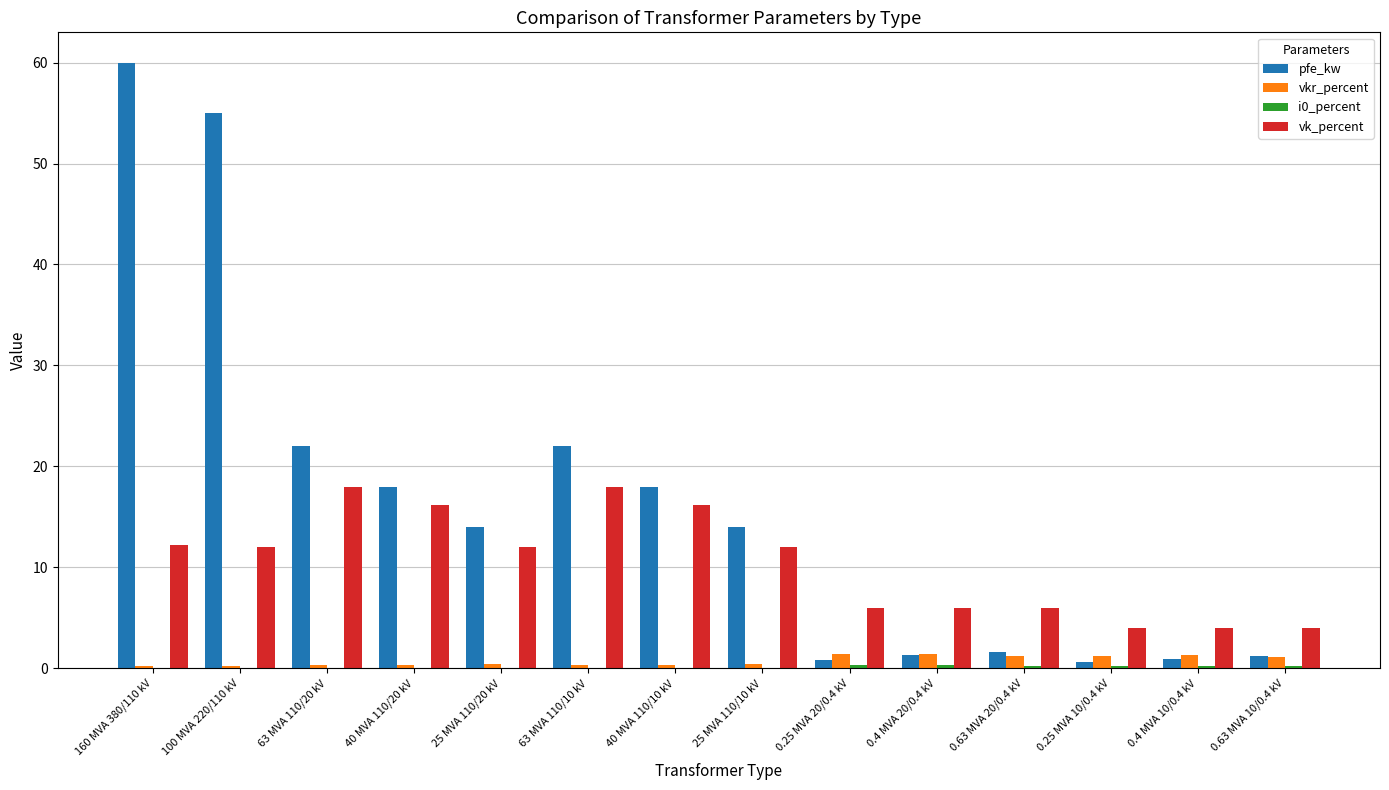

Which series changed the most between 25 MVA 110/20 kV and 0.63 MVA 10/0.4 kV?

pfe_kw